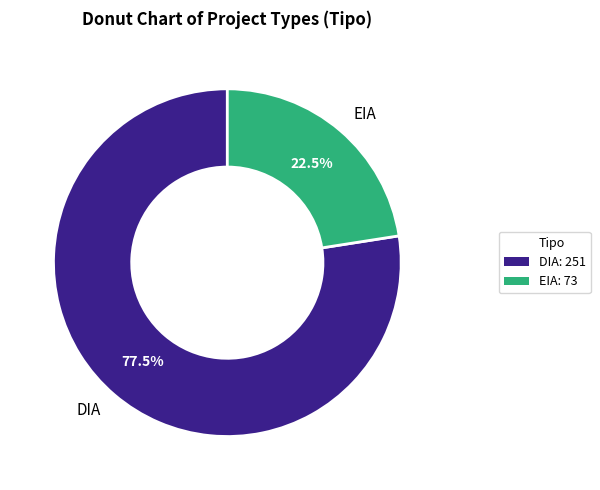

Which category has the smallest portion of the pie?

EIA